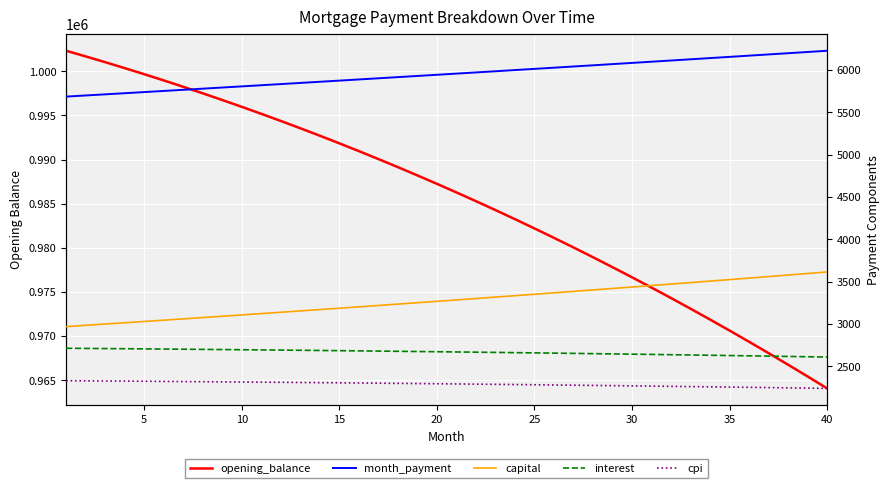

The value of month_payment at 25 is 8019.0. True or false?

False